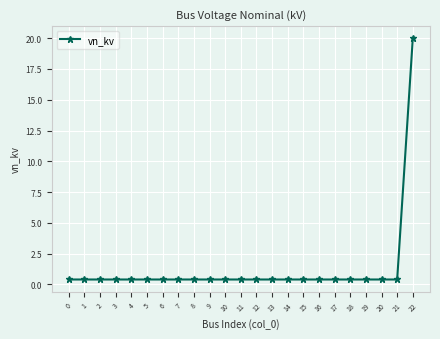

True or false: the data shows 0.4 at 19.

True